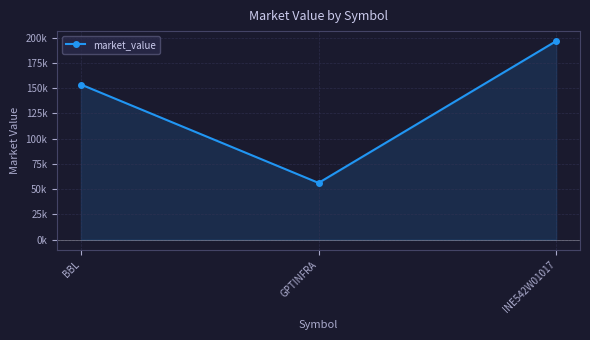

Where does the data first go above 153670?

BBL